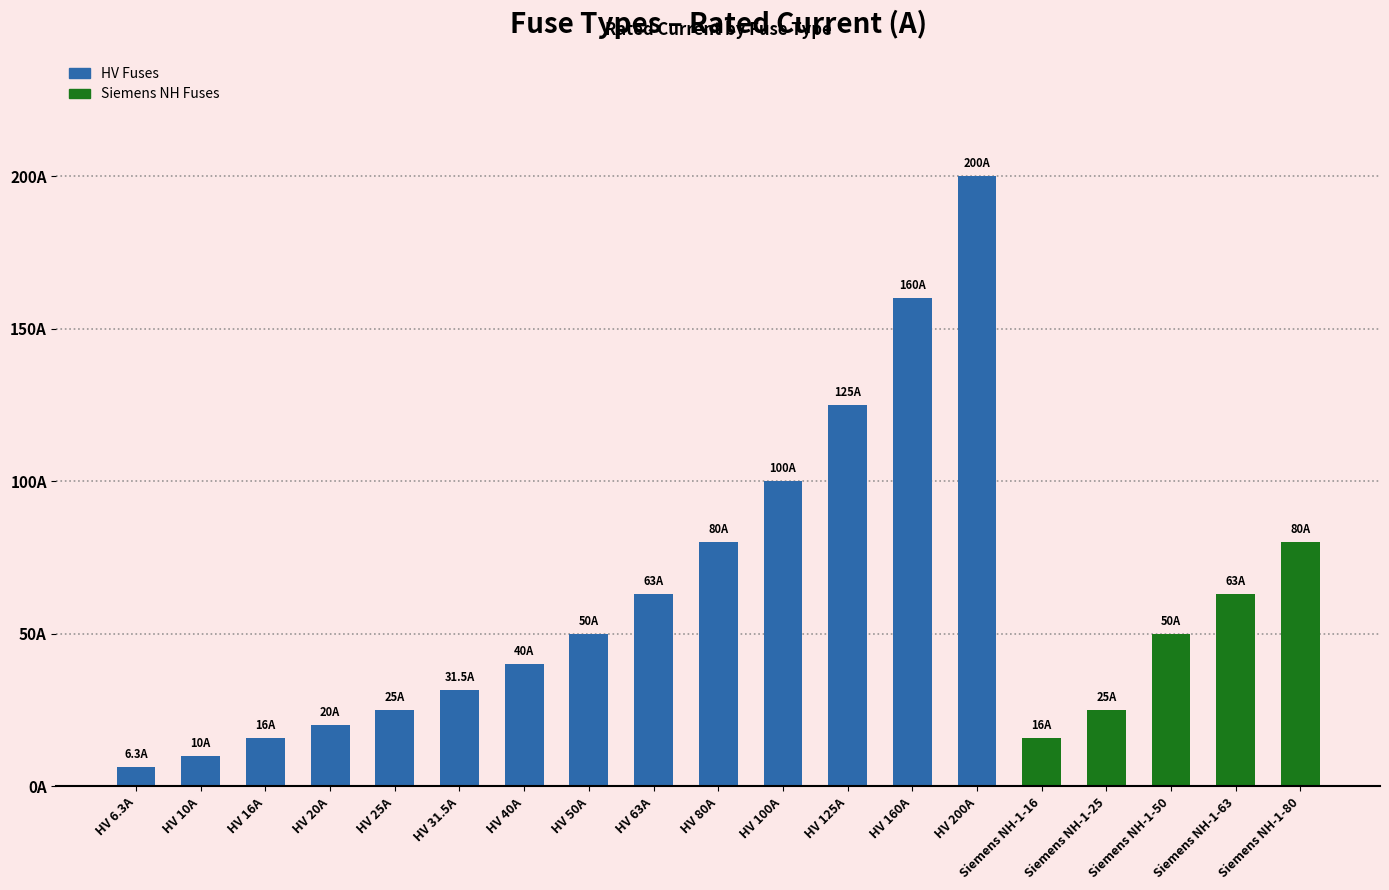

Does the chart contain any negative values?

No